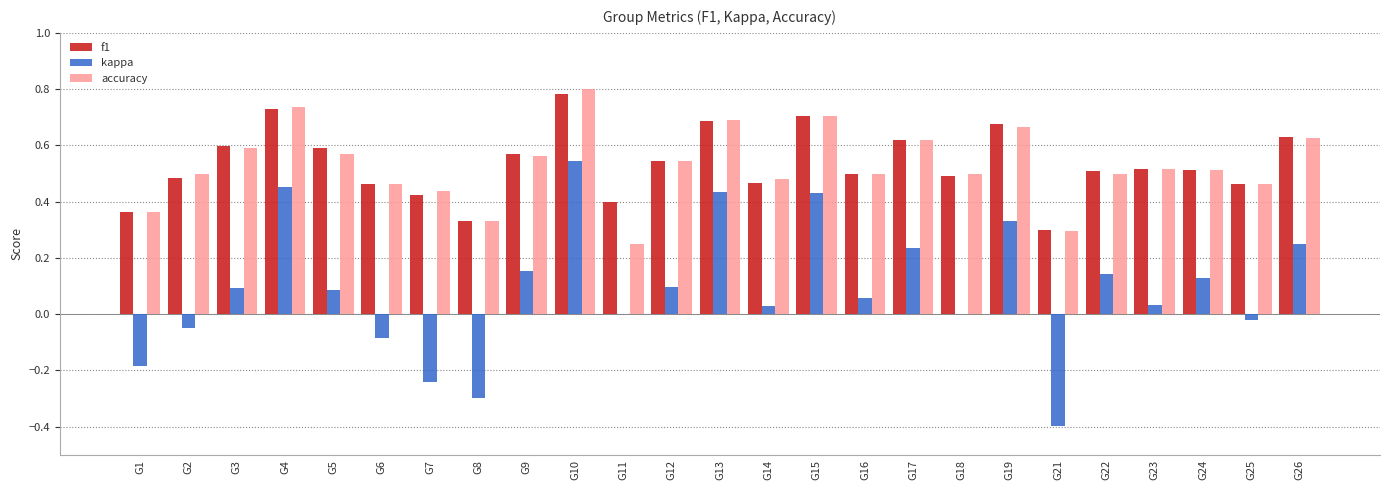

What is the total value across all series at G2?

0.9